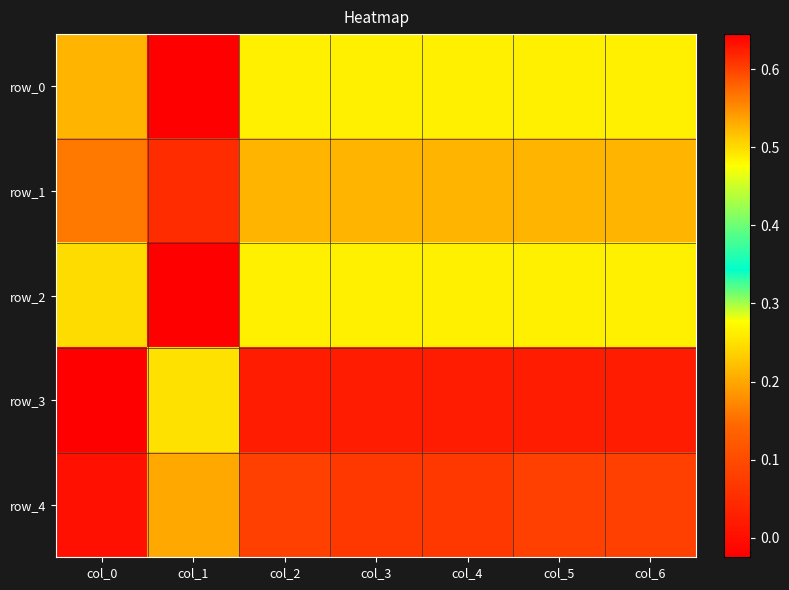

How many row_4 values are between 0 and 1?

7